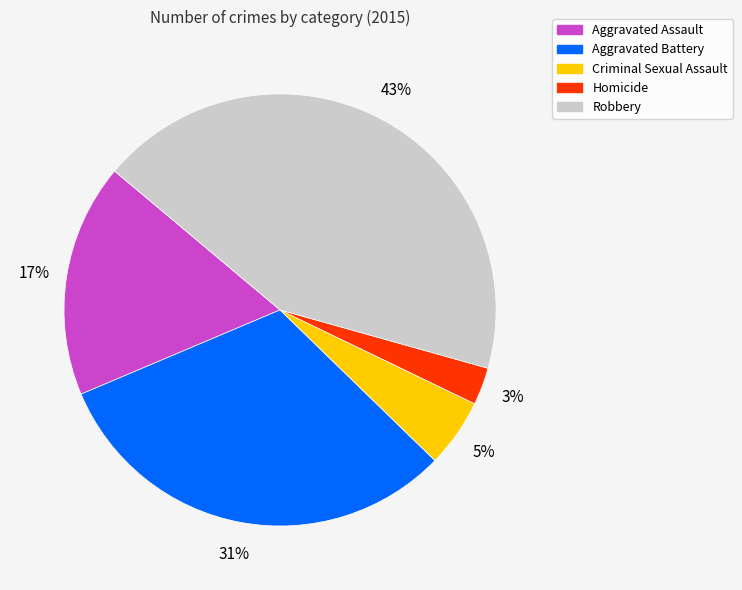

To the nearest percent, what percentage of the pie is Homicide?

3%